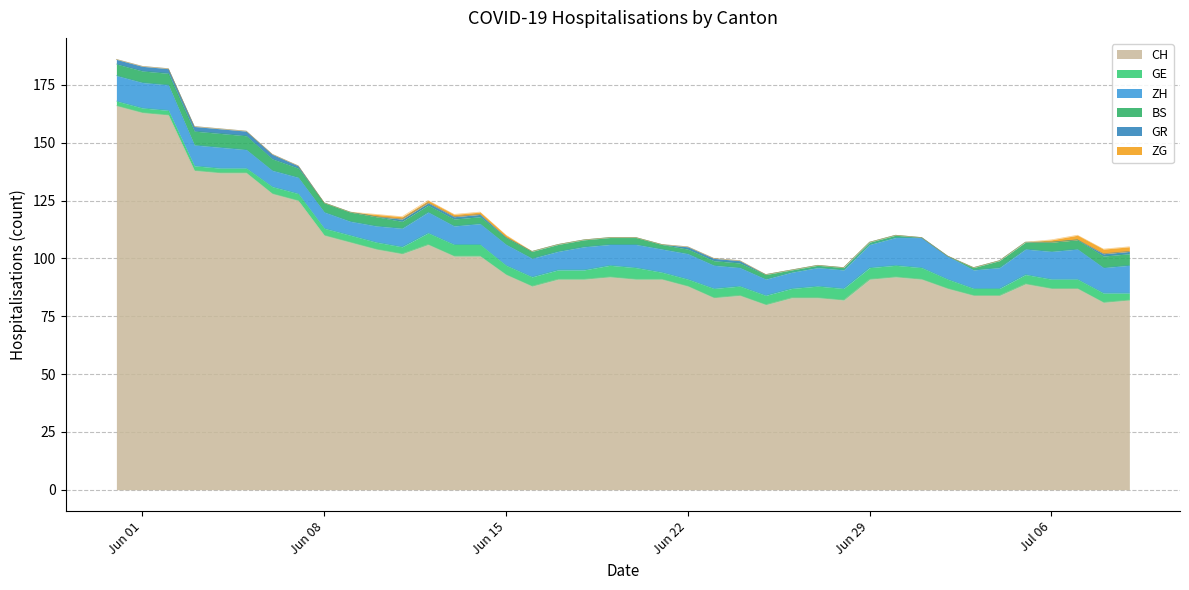

Rank the series by their maximum value, from highest to lowest.

CH, ZH, BS, GE, GR, ZG